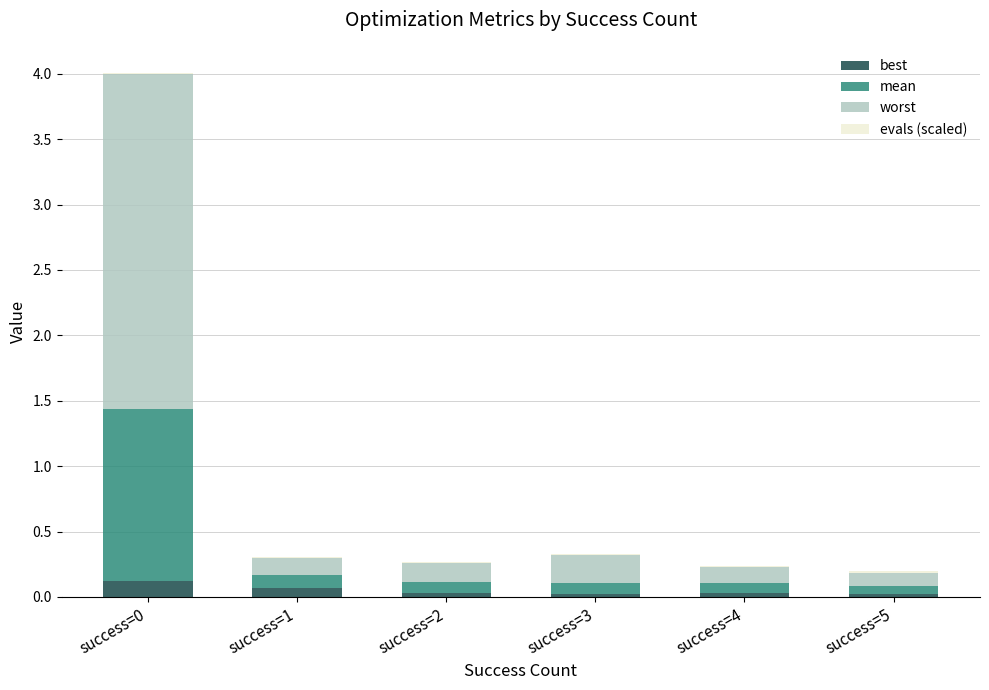

The value of best at success=3 is 0.0. True or false?

True